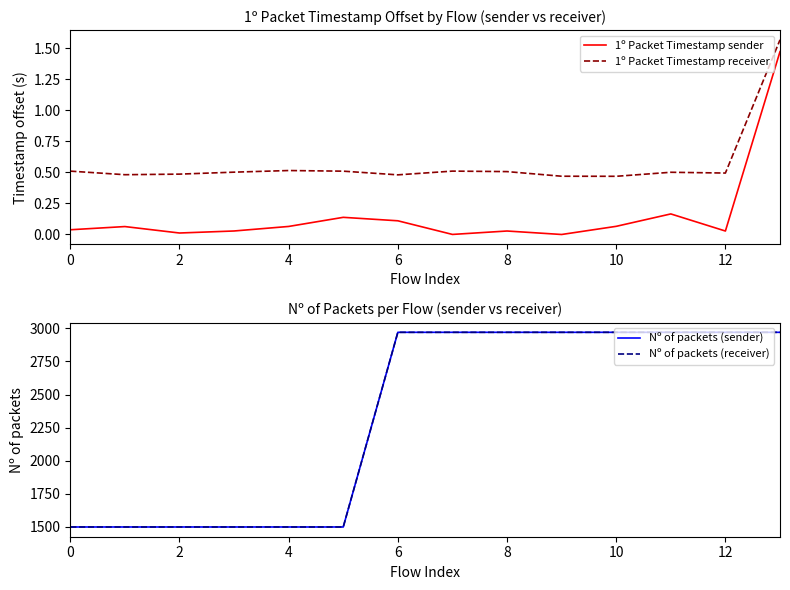

True or false: 1º Packet Timestamp receiver and 1º Packet Timestamp sender intersect in this chart.

False